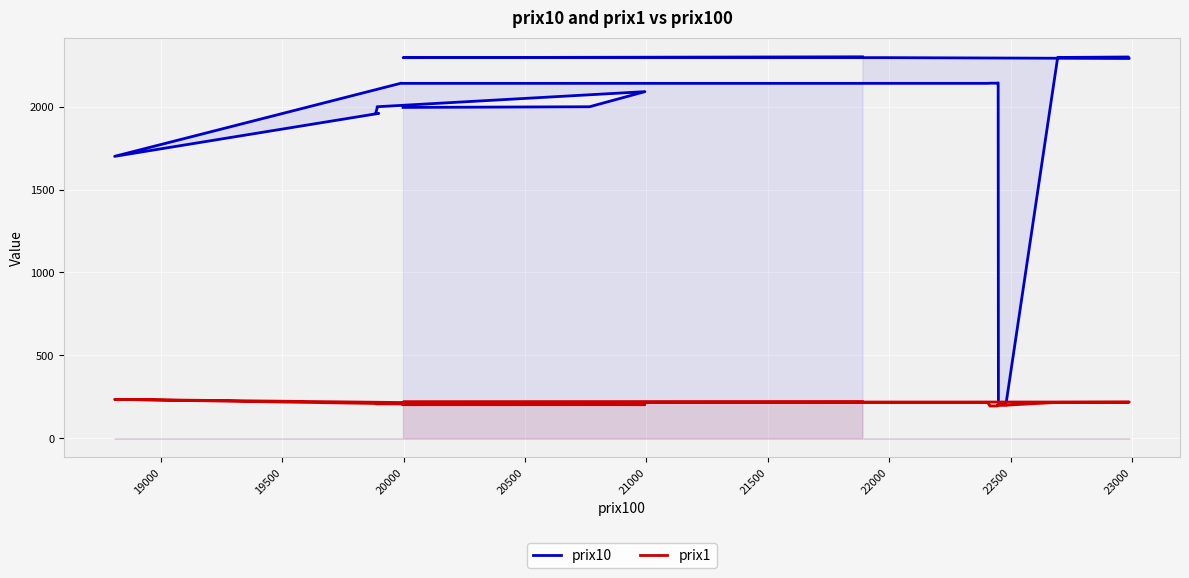

How many distinct data groups are displayed?

2